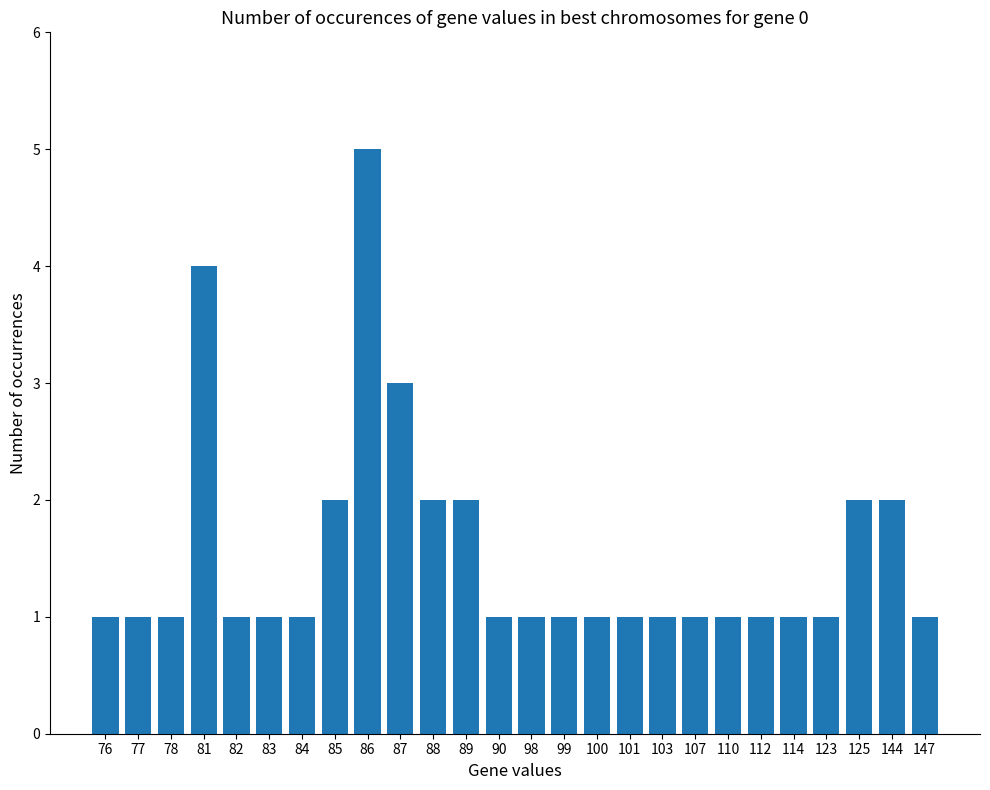

What is the change in value from 85 to 110?

-1